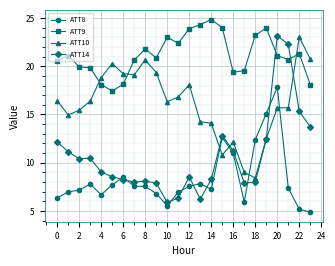

What is the highest value of the ATT10 series?

23.0